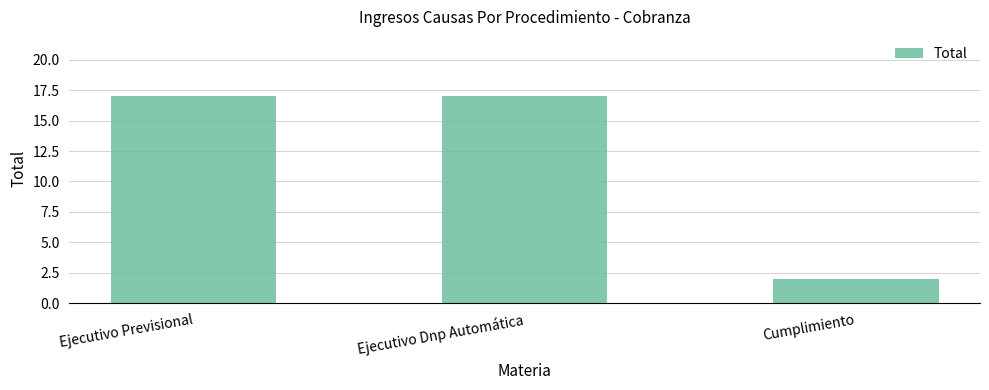

What position from the left is Ejecutivo Previsional?

1